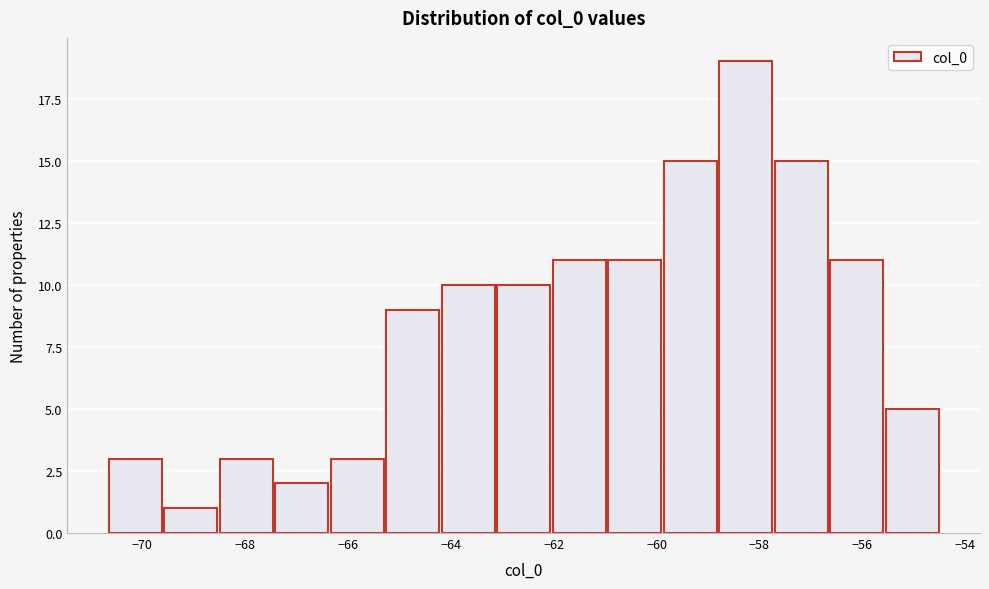

Over which range of the x-axis is the bar tallest?

-58.8 to -57.8